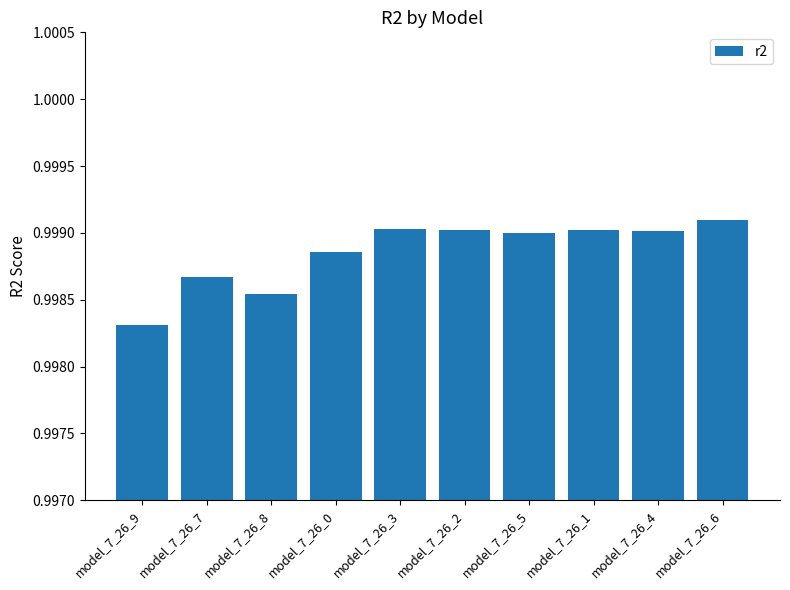

Count the number of categories in the chart.

10